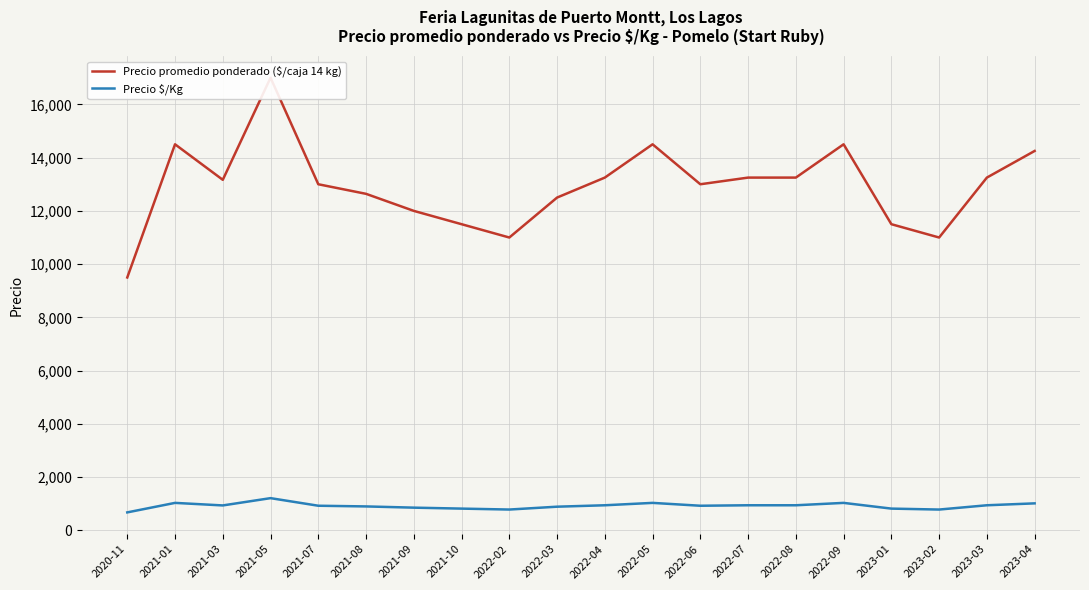

How many data points does each series have?

20